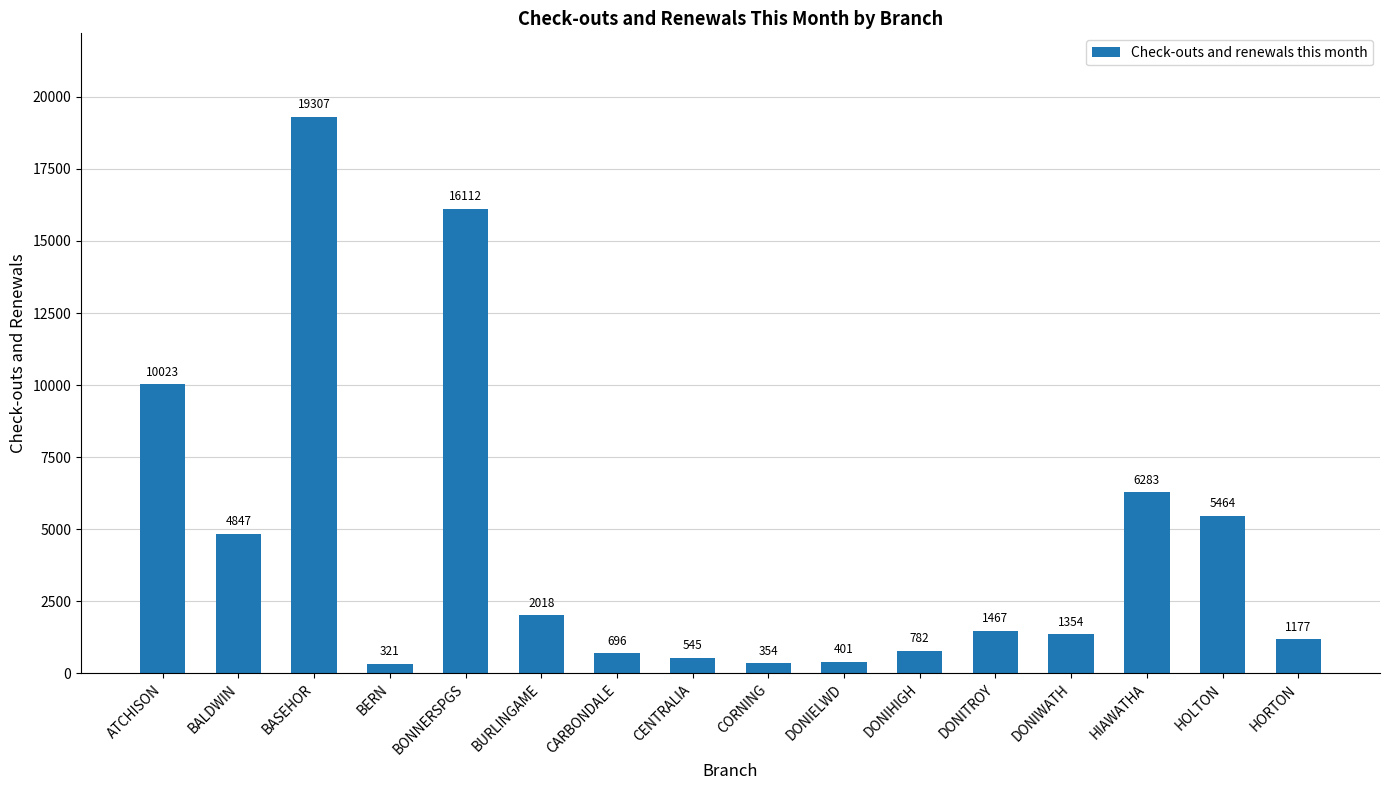

At which category does the chart reach its minimum across all series?

BERN